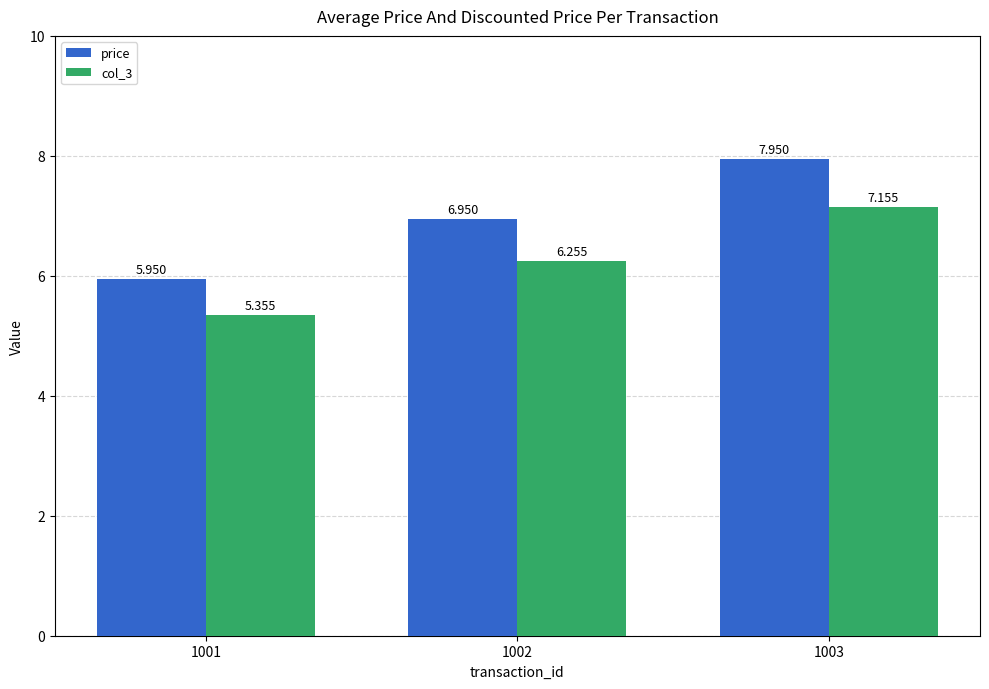

List the series in order of their peak value, highest first.

price, col_3